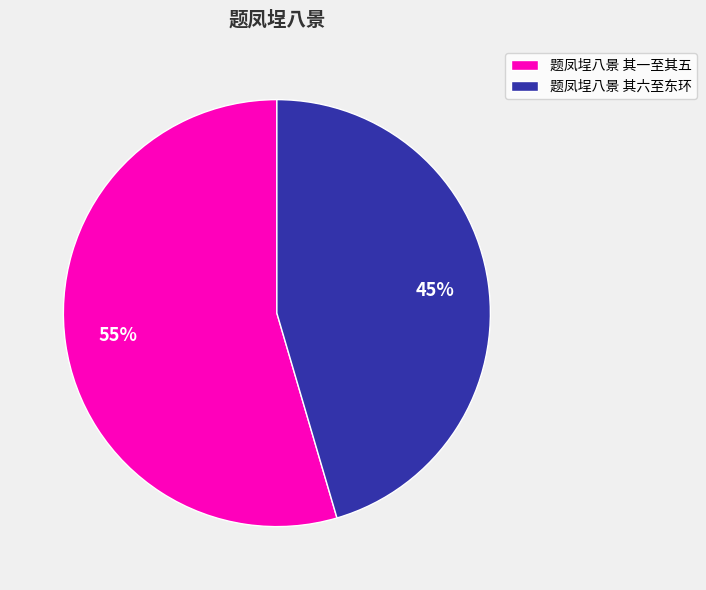

Combined, do 题凤埕八景 其六至东环 and 题凤埕八景 其一至其五 account for over 50%?

Yes